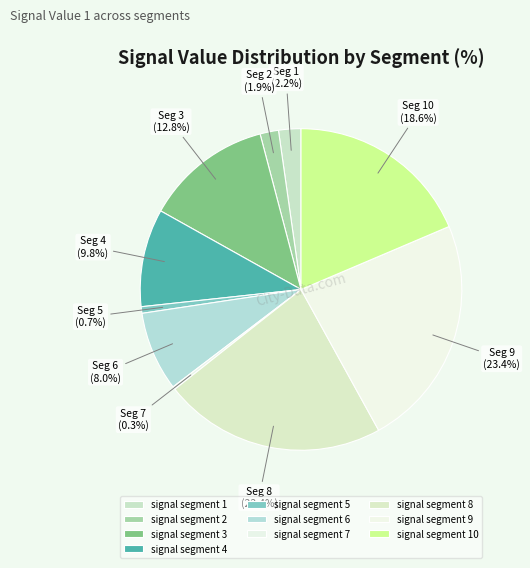

What is the largest slice in the pie chart?

signal segment 9